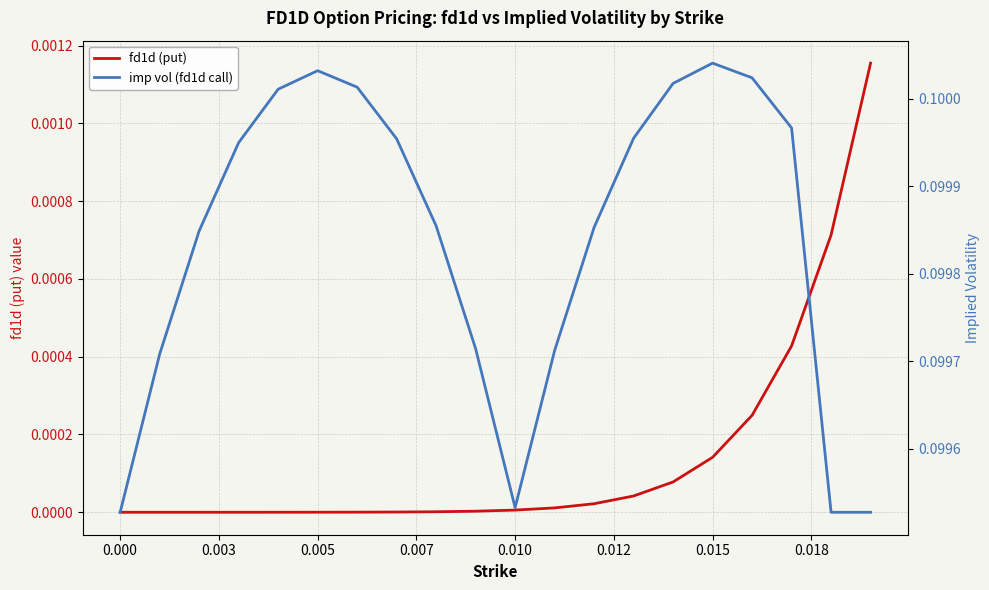

True or false: imp vol (fd1d call) and fd1d (put) intersect in this chart.

False